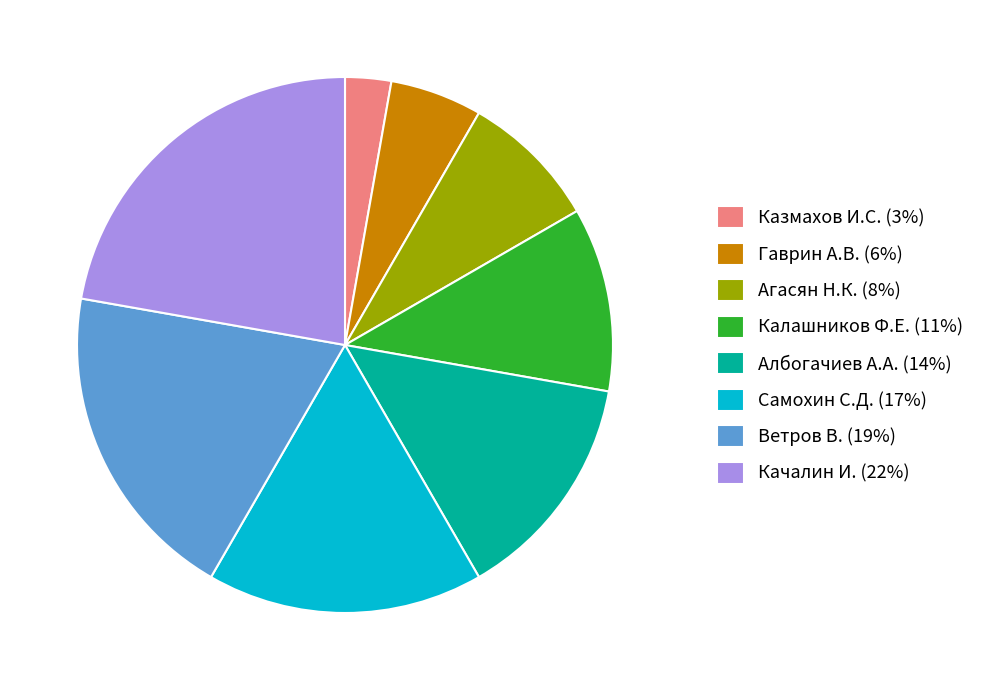

Do Самохин С.Д. (17%) and Агасян Н.К. (8%) together represent more than half of the pie?

No